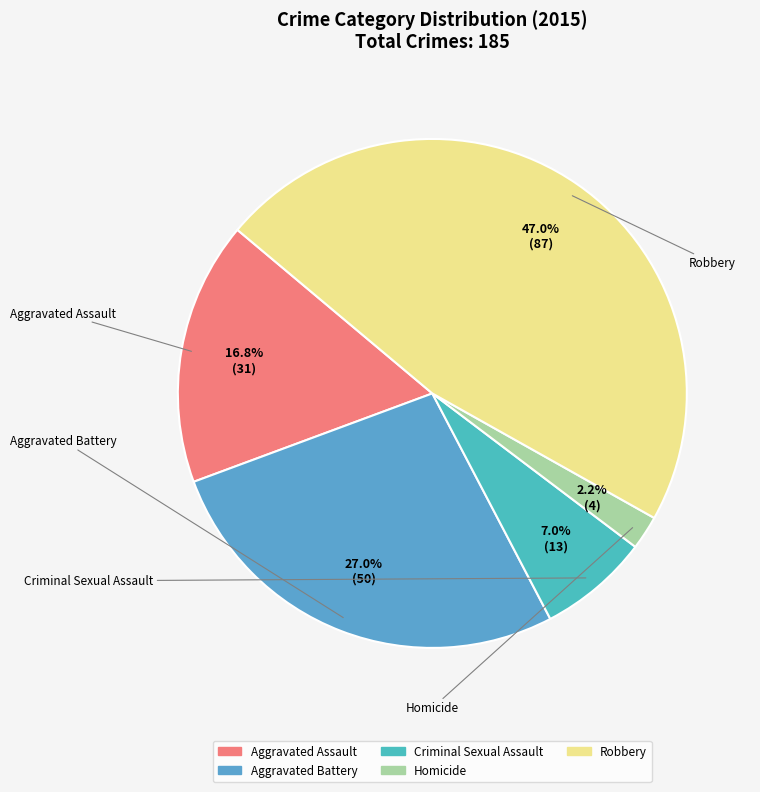

Combined, what portion of the pie is Criminal Sexual Assault and Aggravated Assault?

23.8%